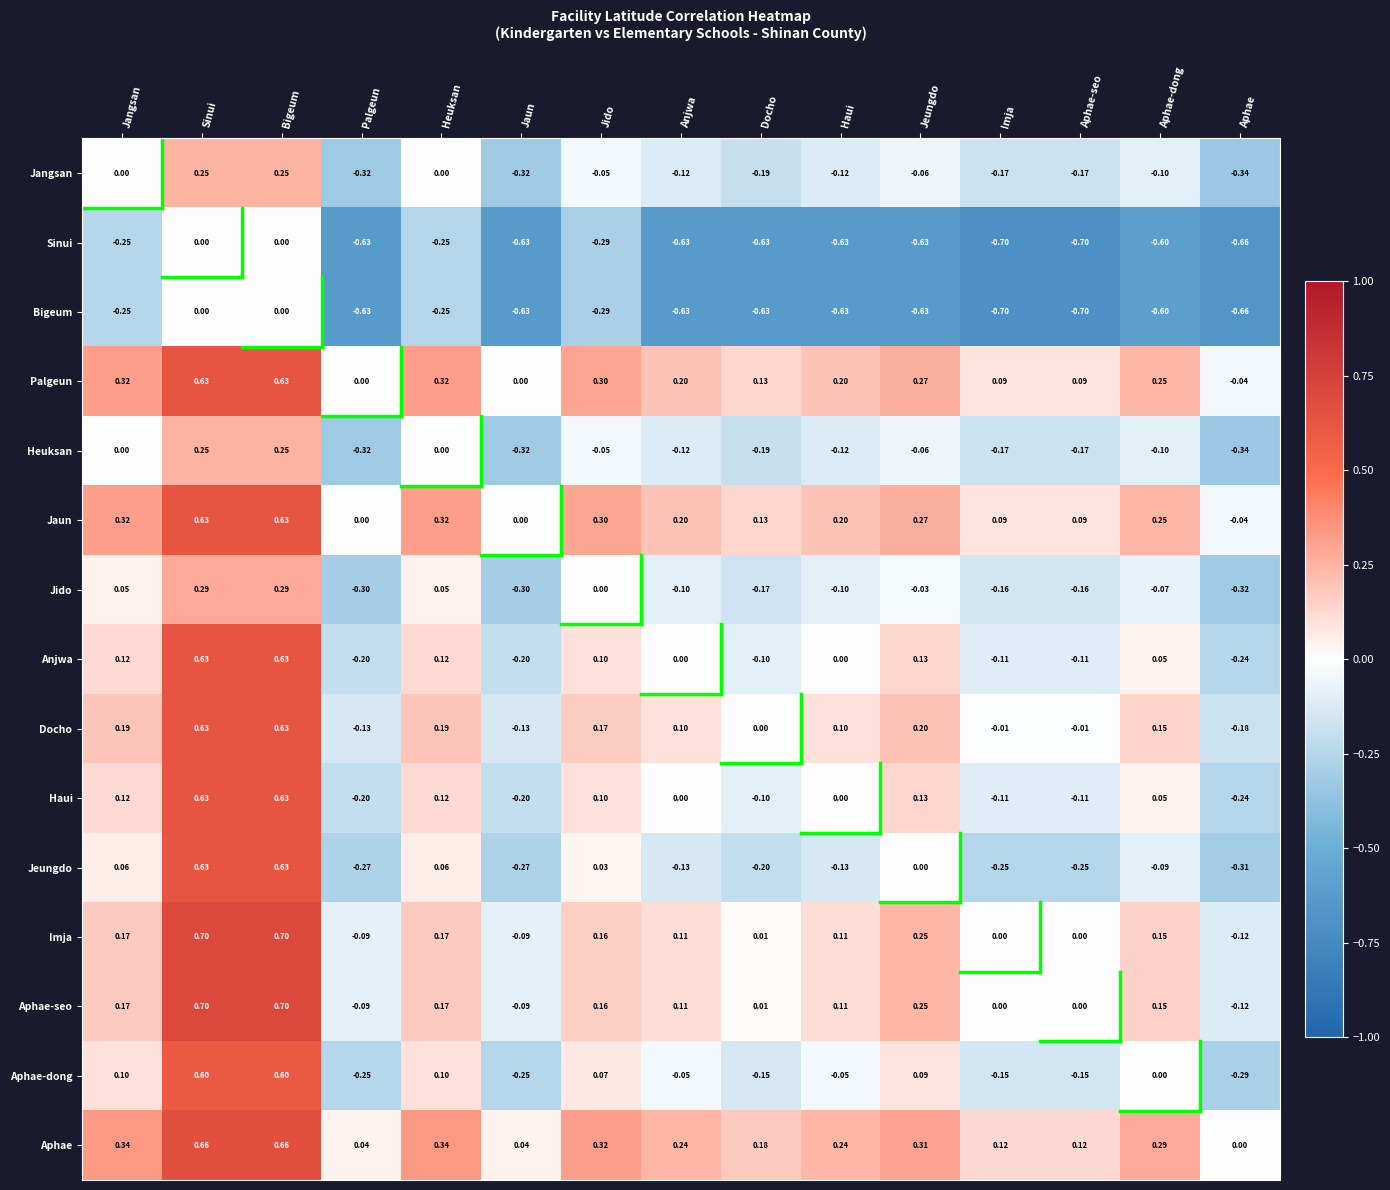

Which series has the largest range (max minus min)?

Jeungdo